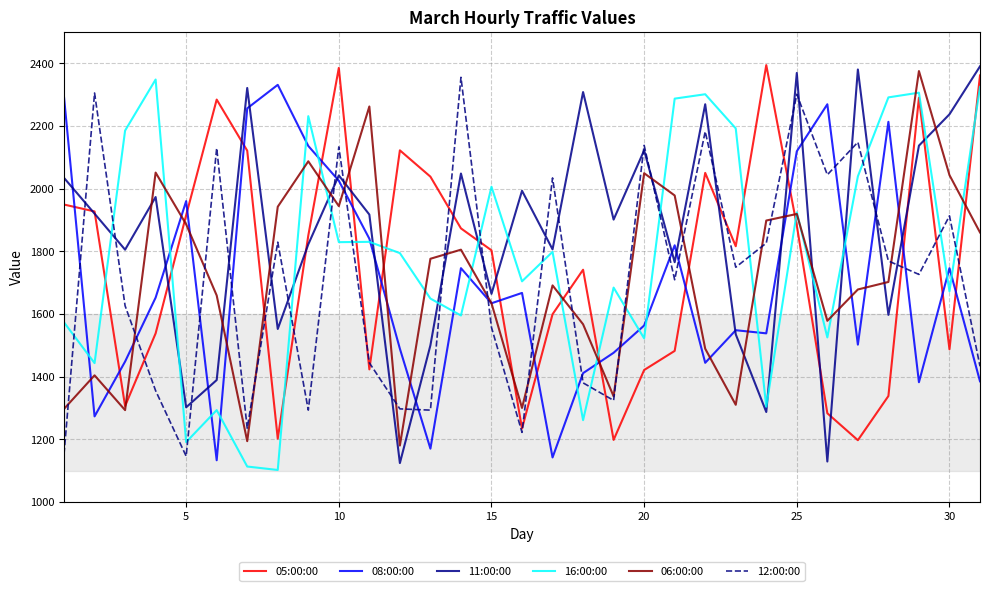

What is the average value of the 05:00:00 series?

1758